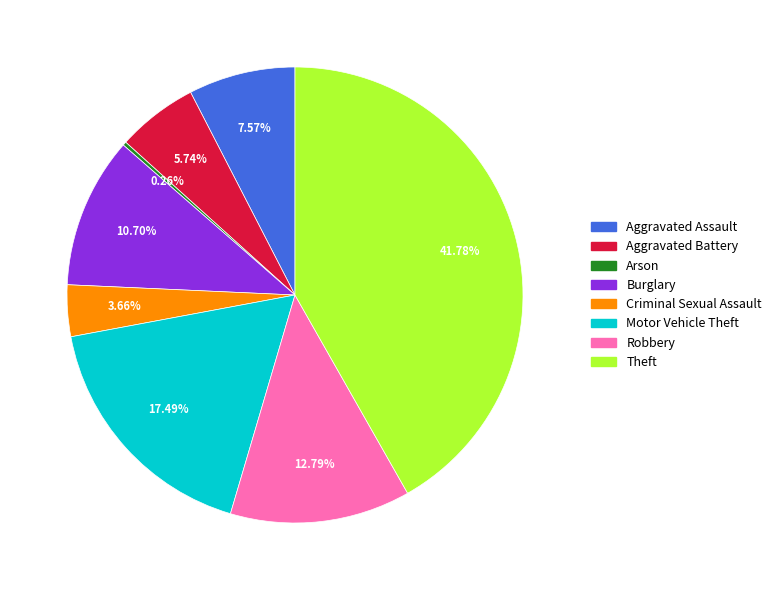

To the nearest percent, what is the difference between the Aggravated Battery and Burglary slice percentages?

5%